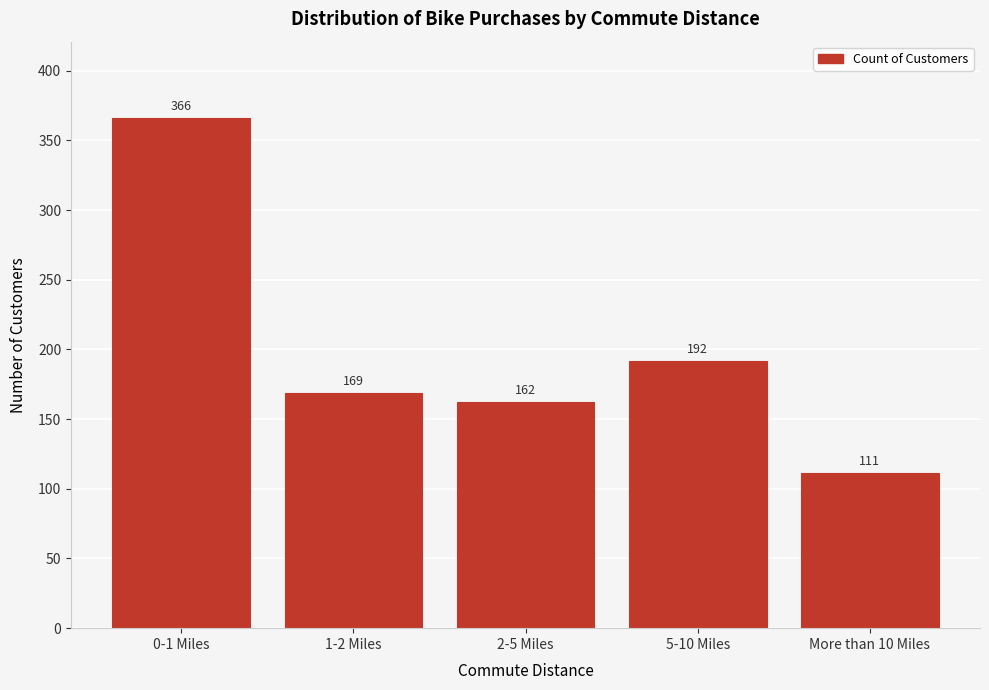

Reading right to left, what are all the values shown in this chart?

111	192	162	169	366